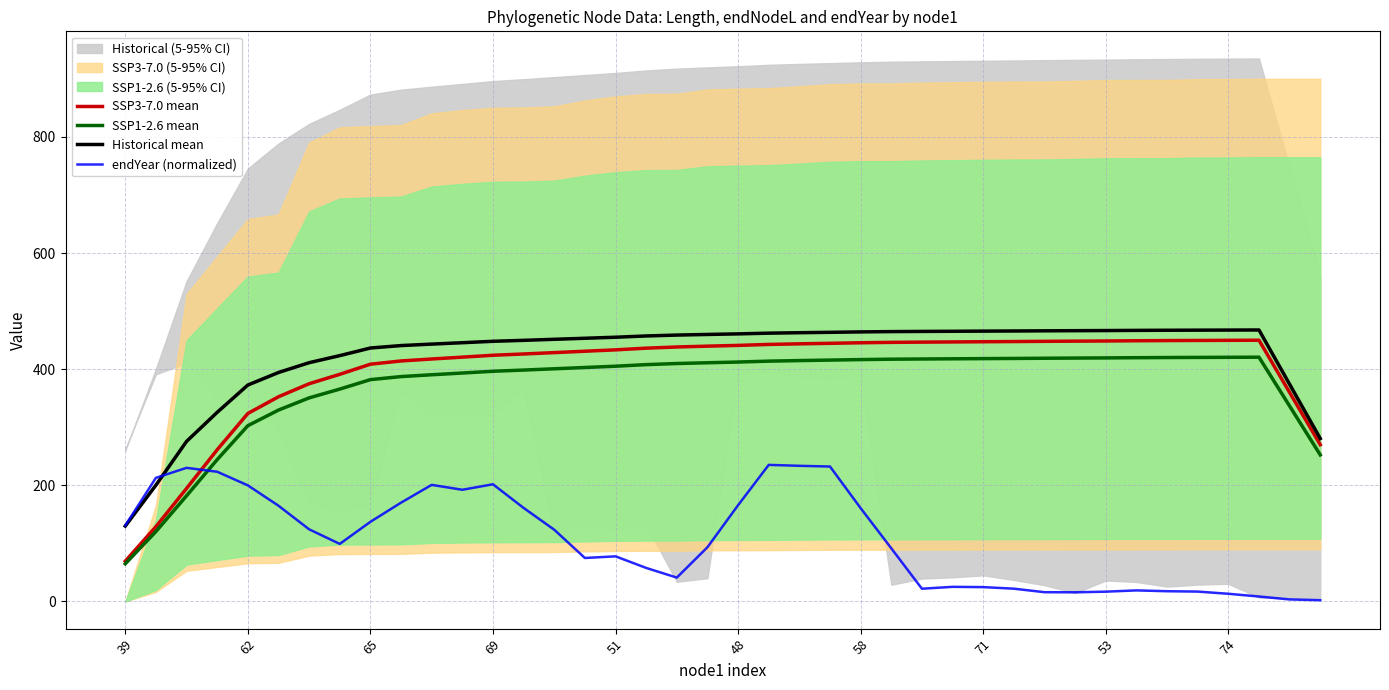

What is the difference between the endYear (normalized) values at 14 and 34?

105.9